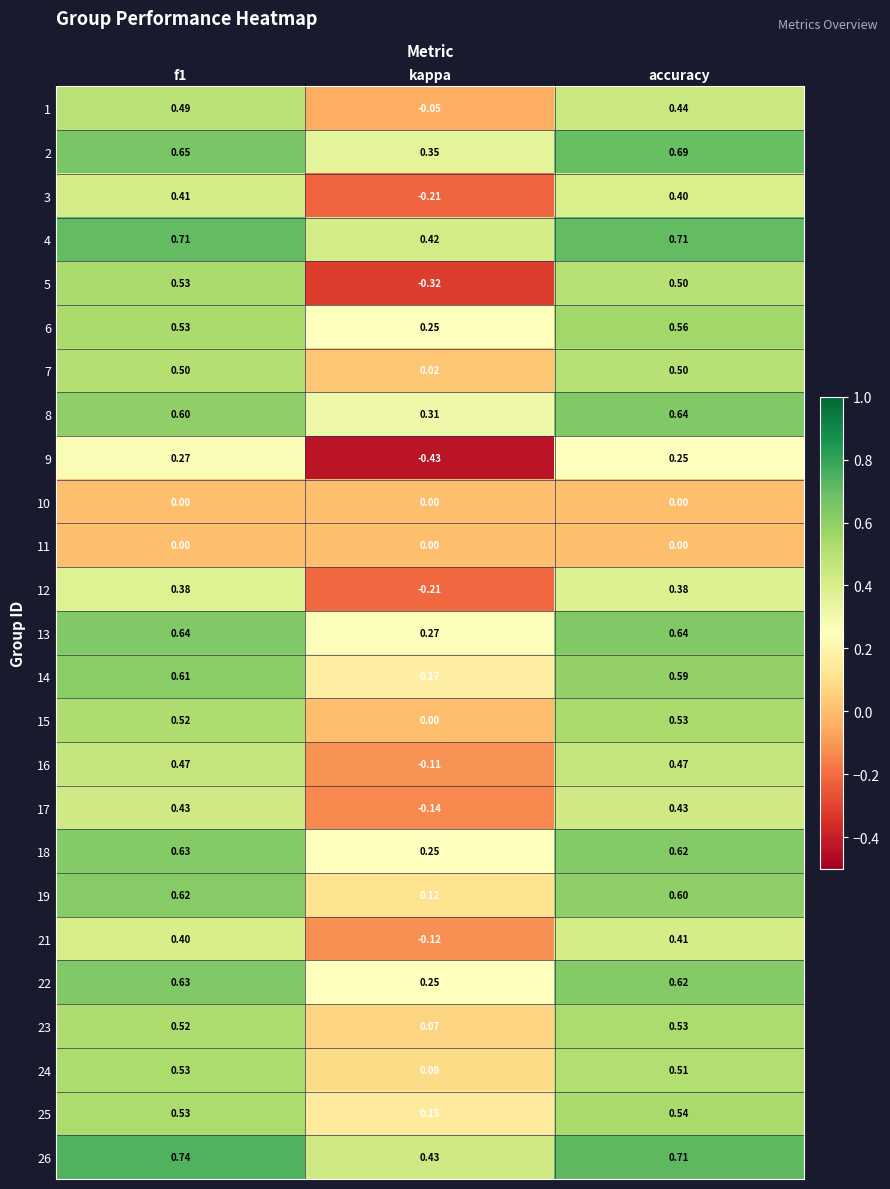

Which category has the lowest value in the 13 series?

kappa